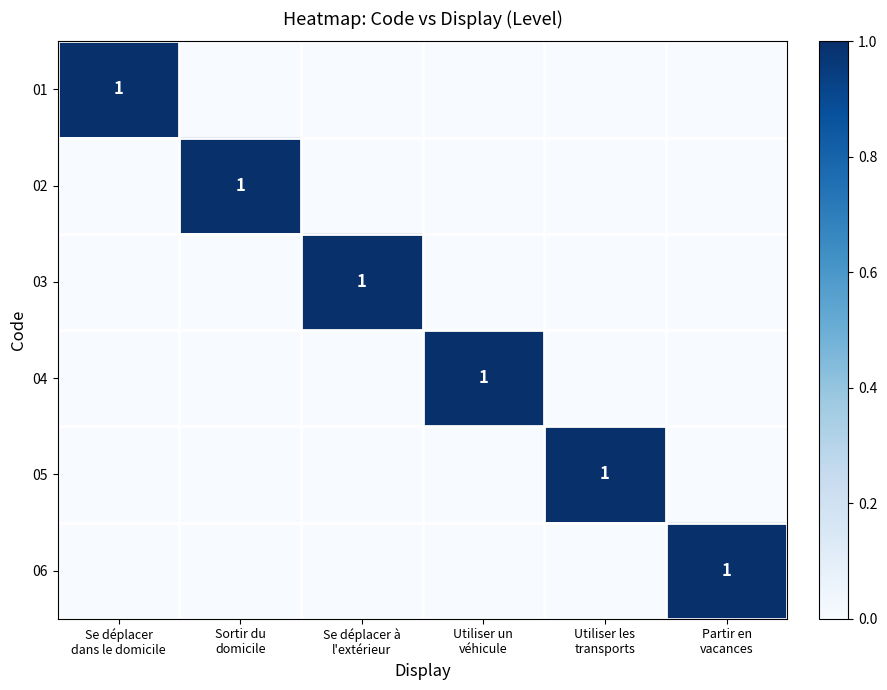

Is the value of 02 at Se déplacer à l'extérieur greater than the value of 05 at Utiliser un véhicule?

No